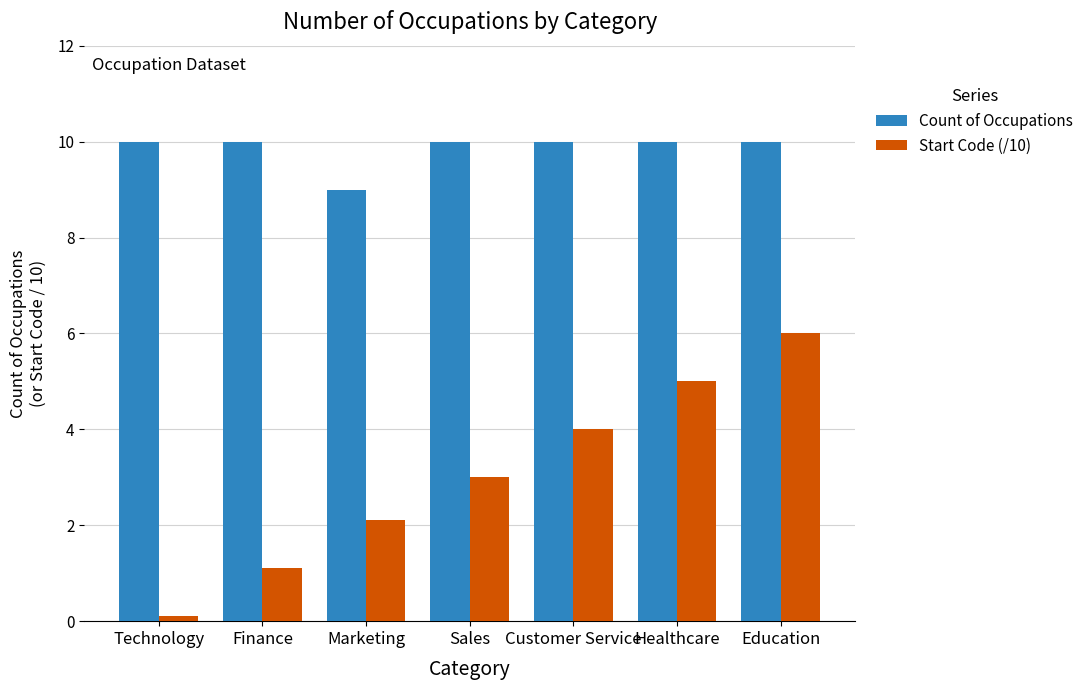

How many bars are there in each group?

2